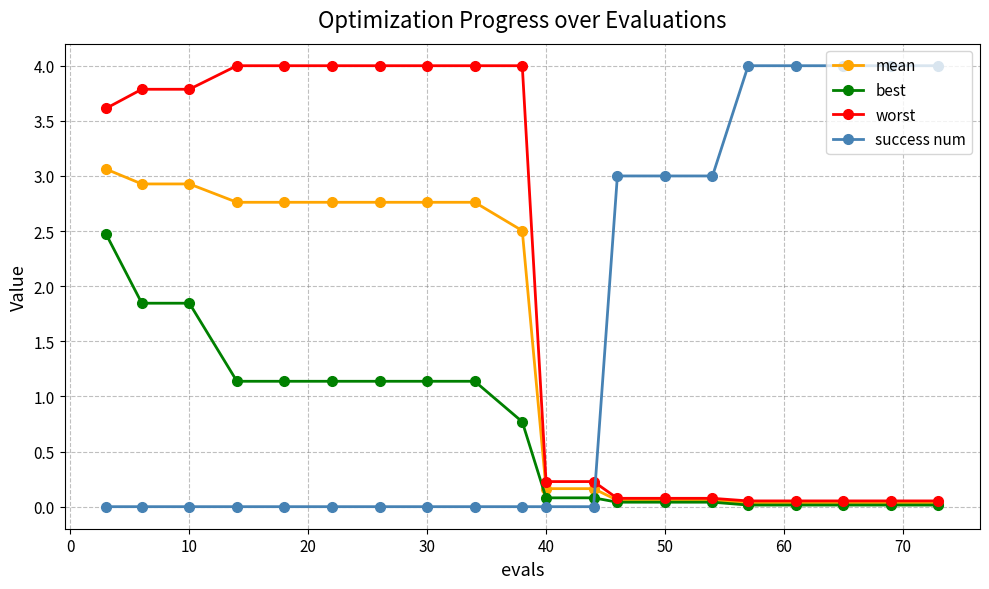

Which series has the largest total across all categories?

worst